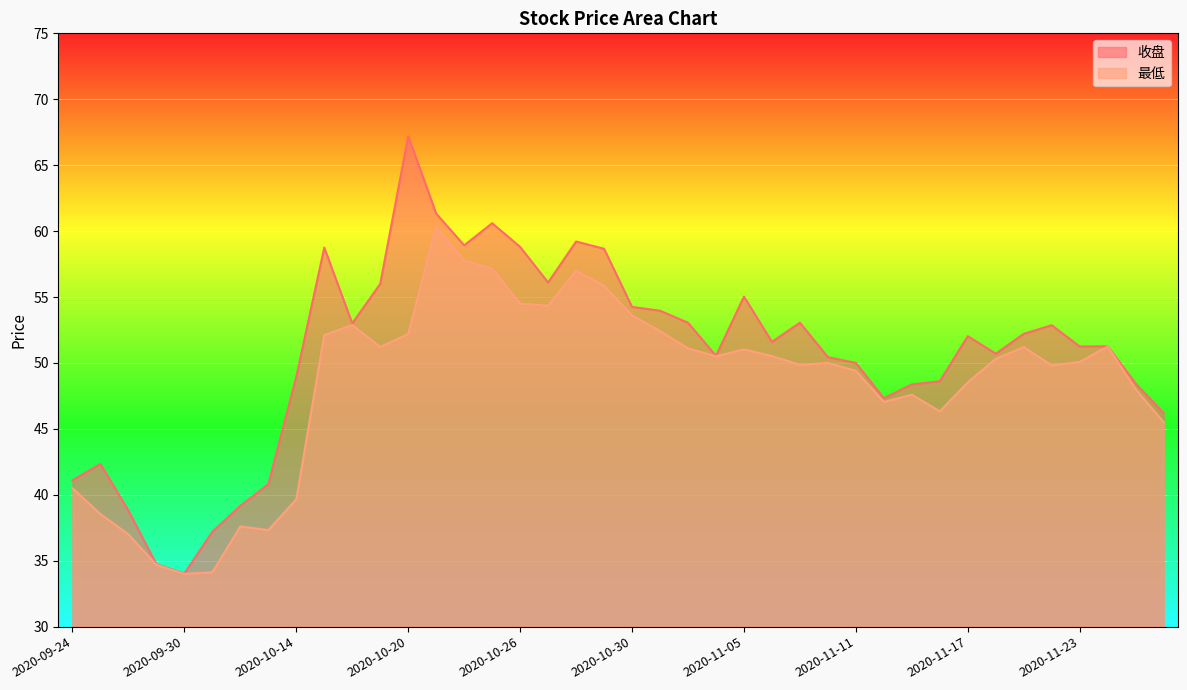

True or false: 最低 has a value of 34.0 at 2020-11-23.

False